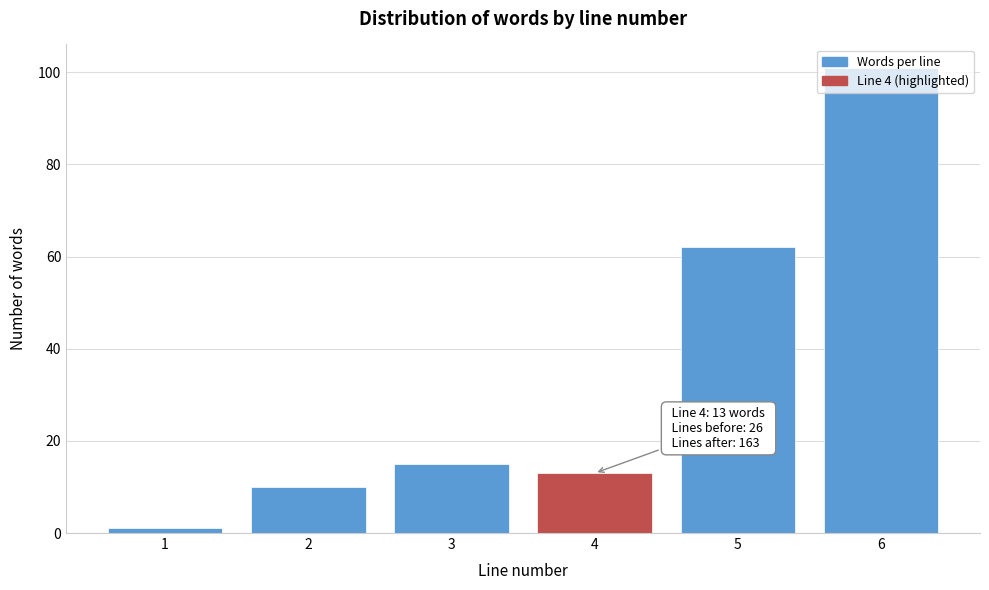

What is the value of the 3rd bar from the left?

15